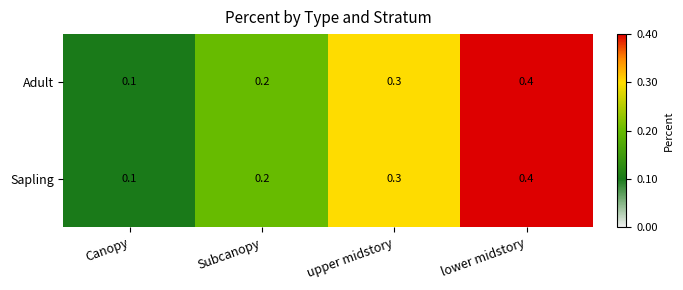

Read the Sapling value at upper midstory.

0.3